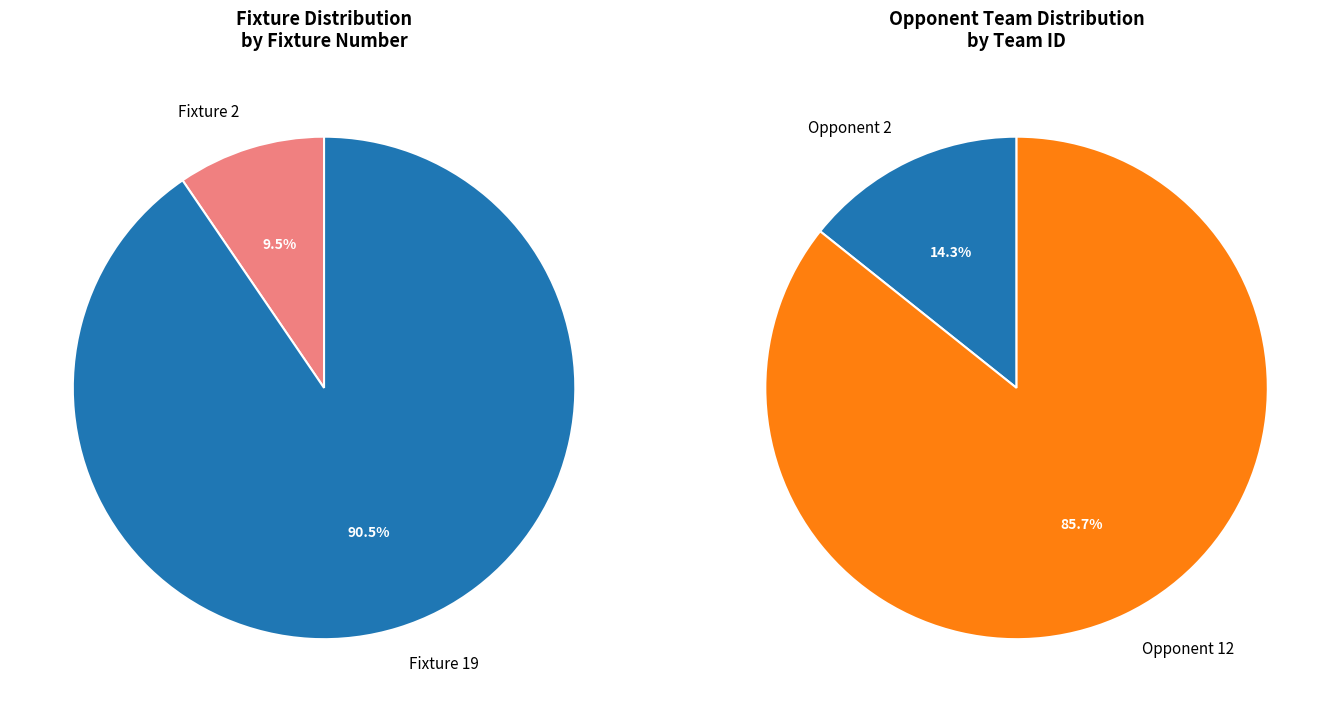

Does Fixture 2 (Opponent: 2) account for over 50% of the chart?

No